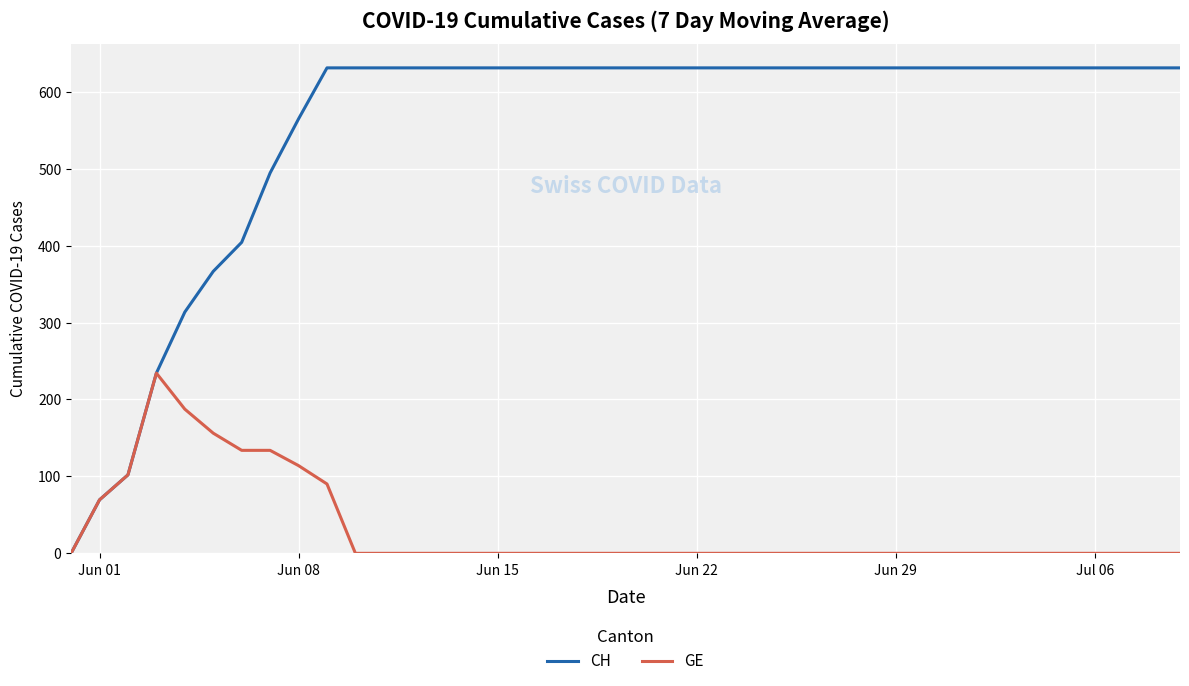

Does the chart have visible grid lines?

Yes